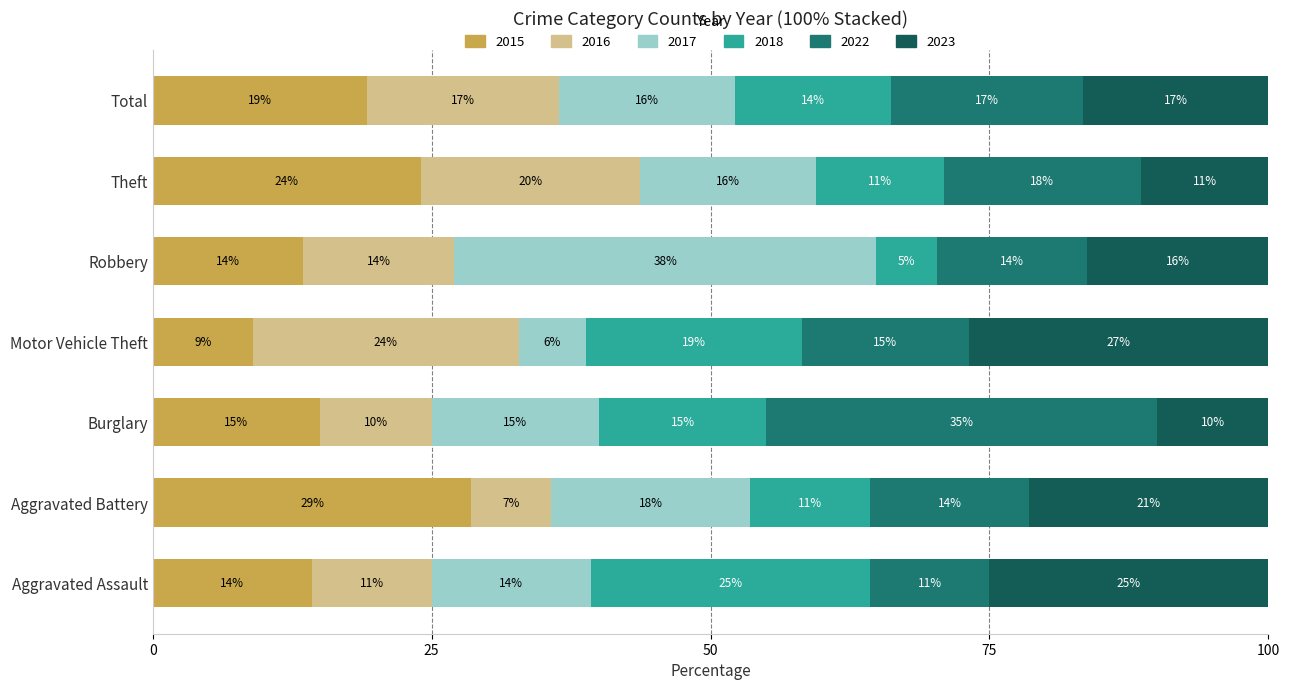

Read the 2015 value at Theft.

24.1